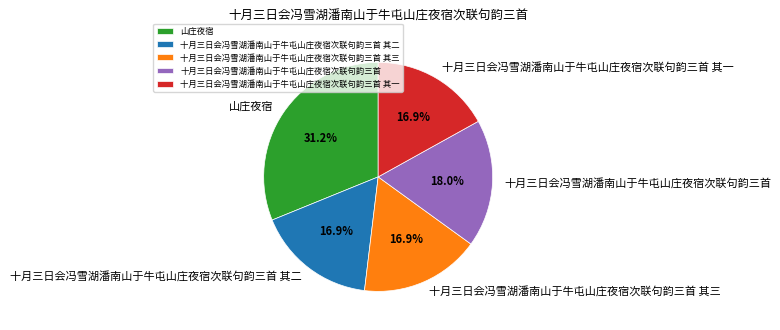

What is the ratio of the value at 十月三日会冯雪湖潘南山于牛屯山庄夜宿次联句韵三首 to the value at 十月三日会冯雪湖潘南山于牛屯山庄夜宿次联句韵三首 其一?

1.1